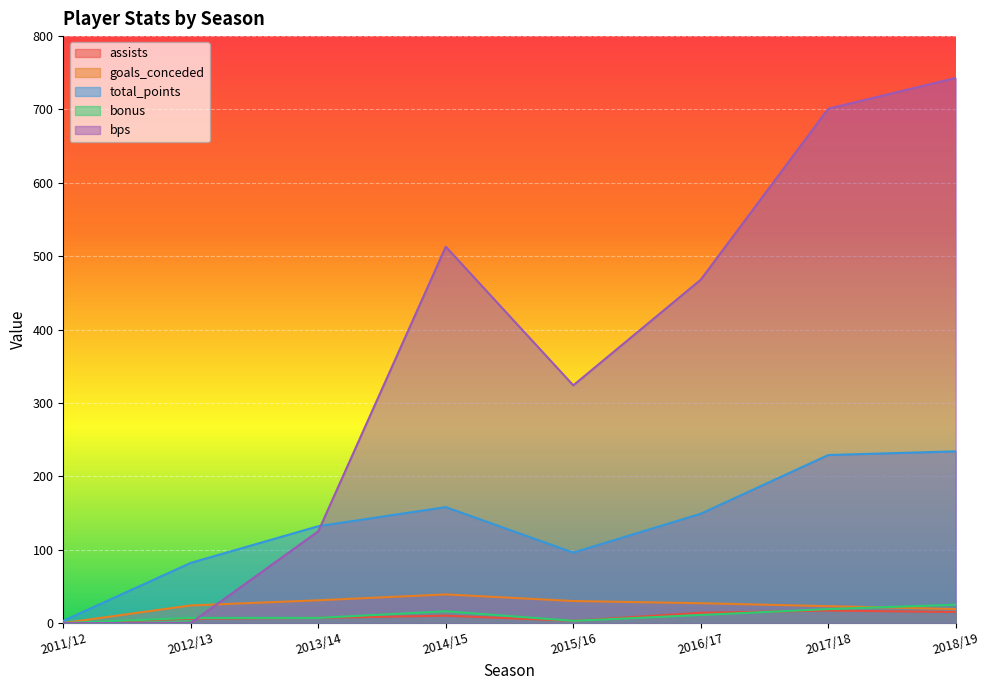

At 2016/17, list the series in order from smallest to largest.

bonus, assists, goals_conceded, total_points, bps